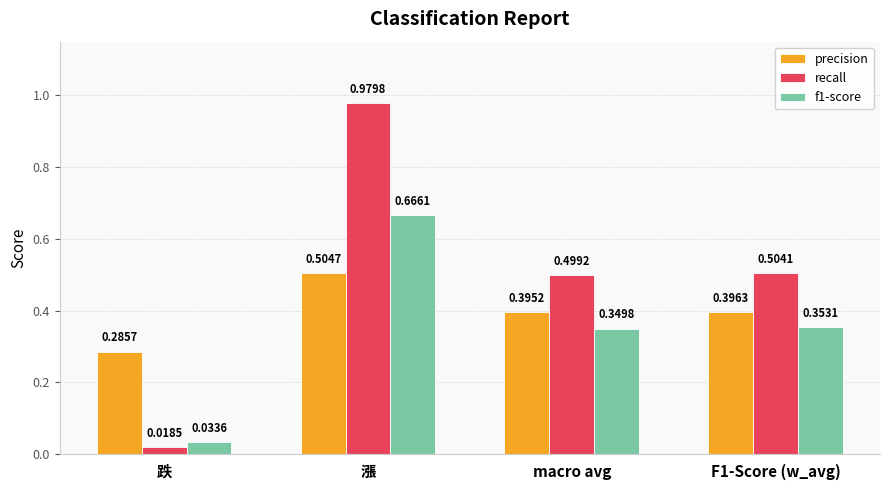

What is the sum of the precision values at 漲 and 跌?

0.8